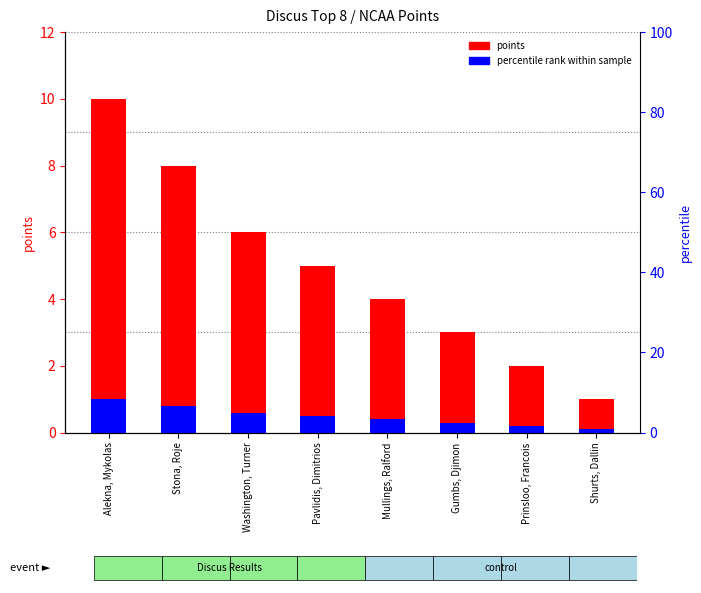

Which series has the largest range (max minus min)?

points